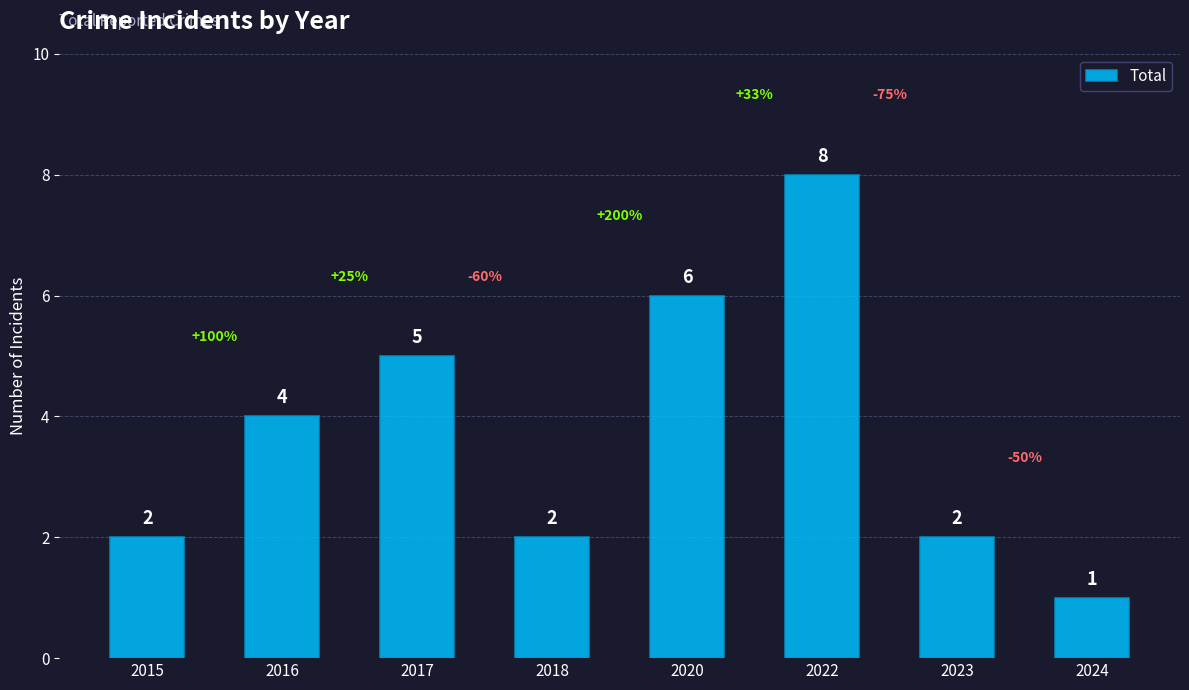

What is the difference between the maximum and minimum values?

7